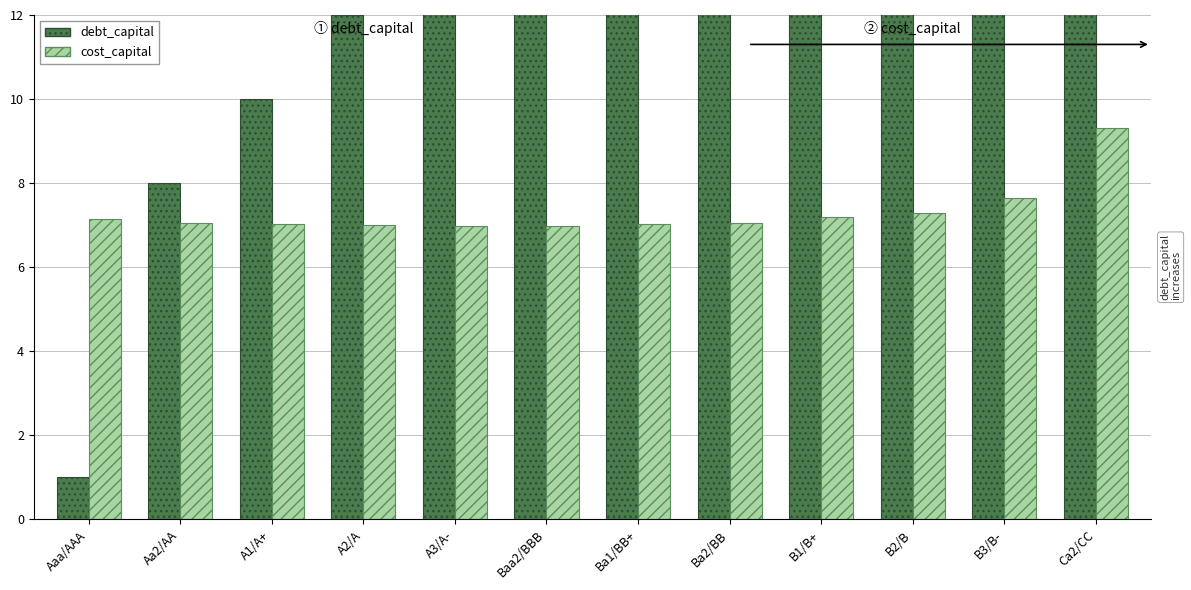

What is the label of the 6th bar from the right?

Ba1/BB+